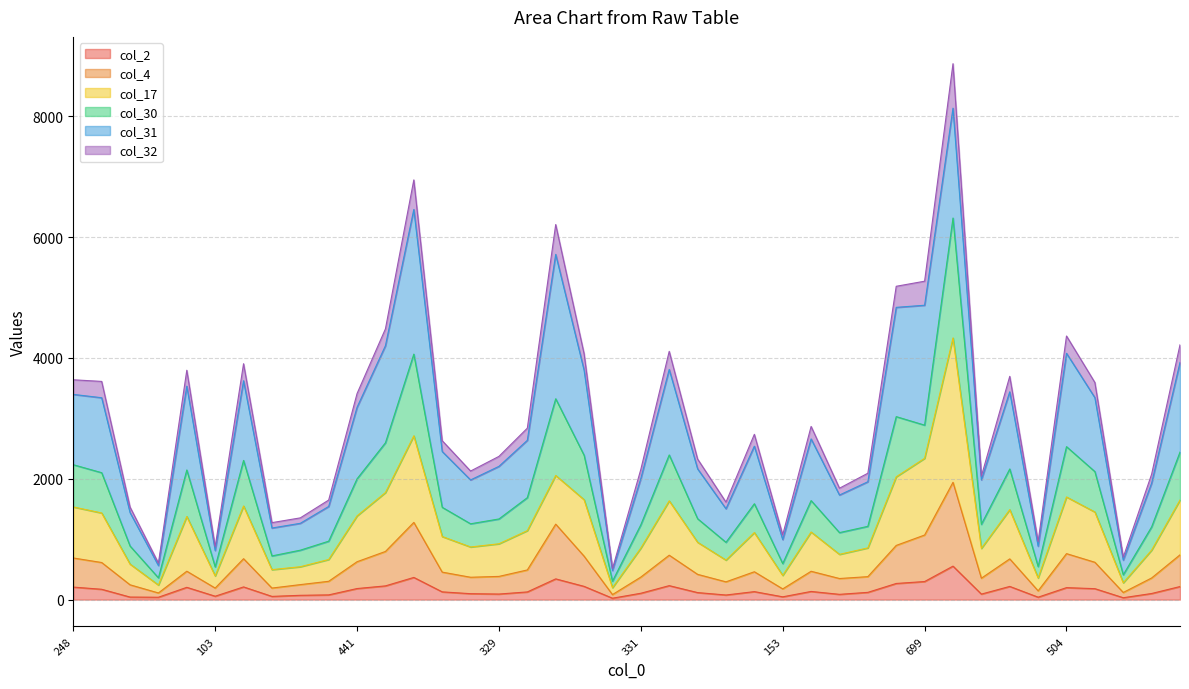

What is the greatest value displayed?

8872